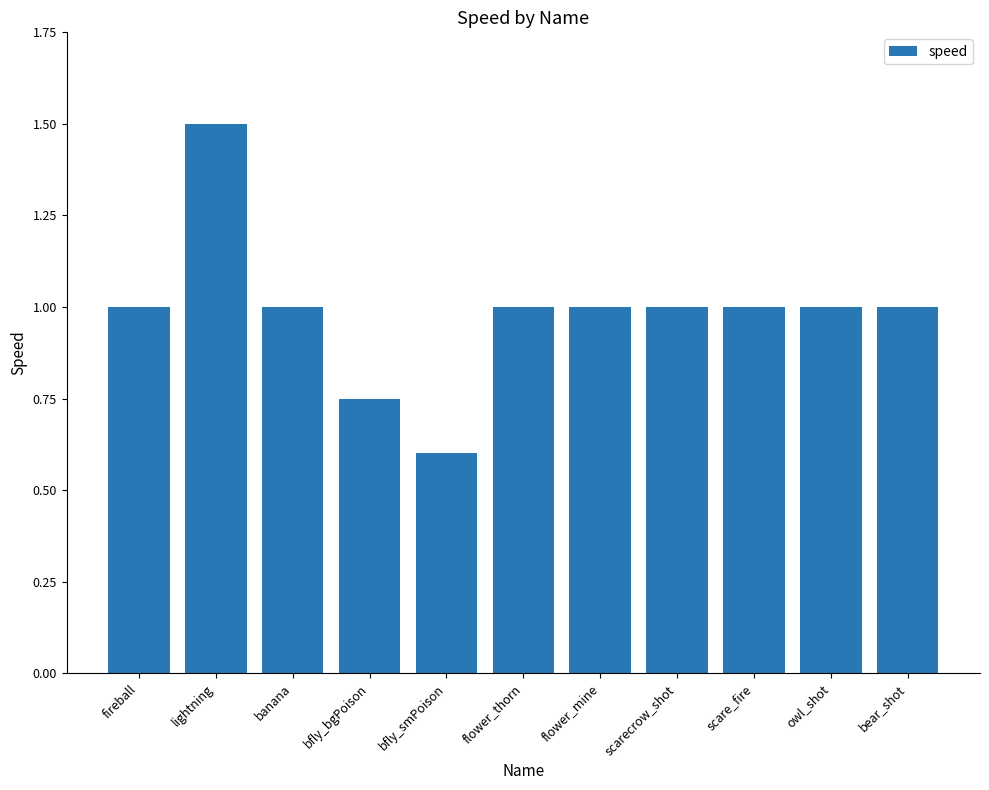

What position from the left is scarecrow_shot?

8